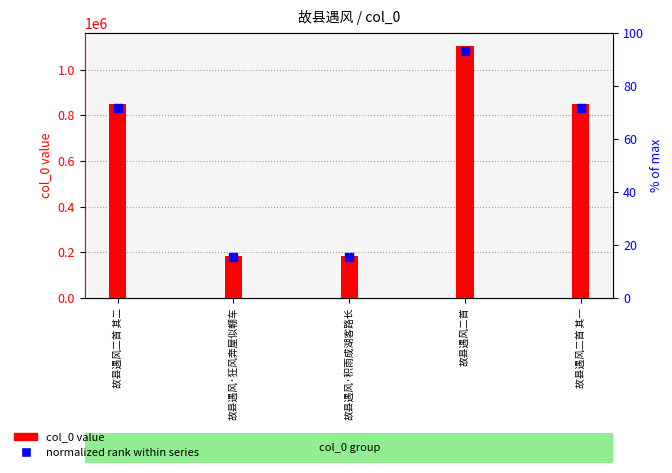

Which series has the largest Y range (max minus min)?

col_0